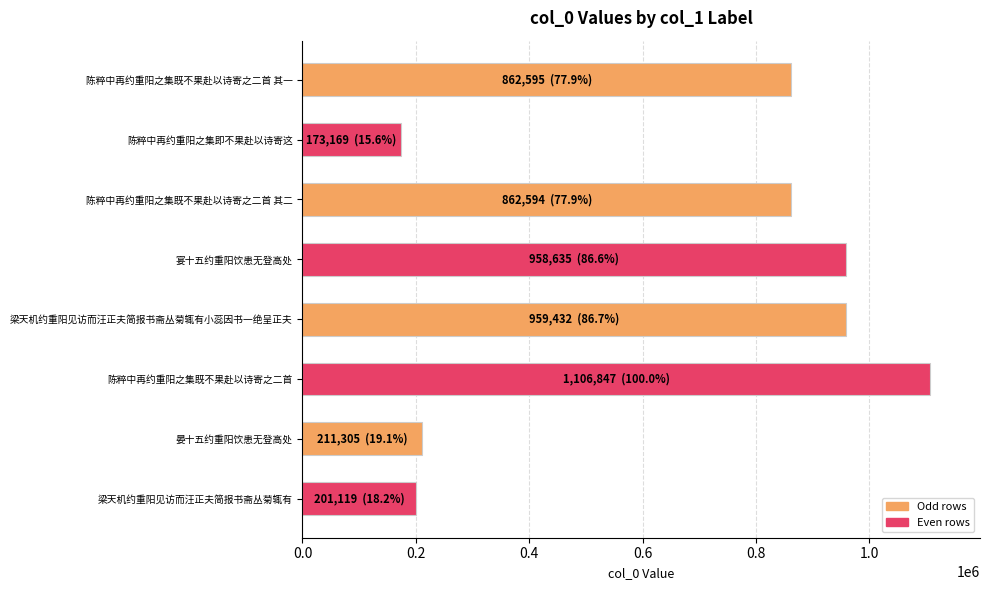

What is the sum of all values?

5335696